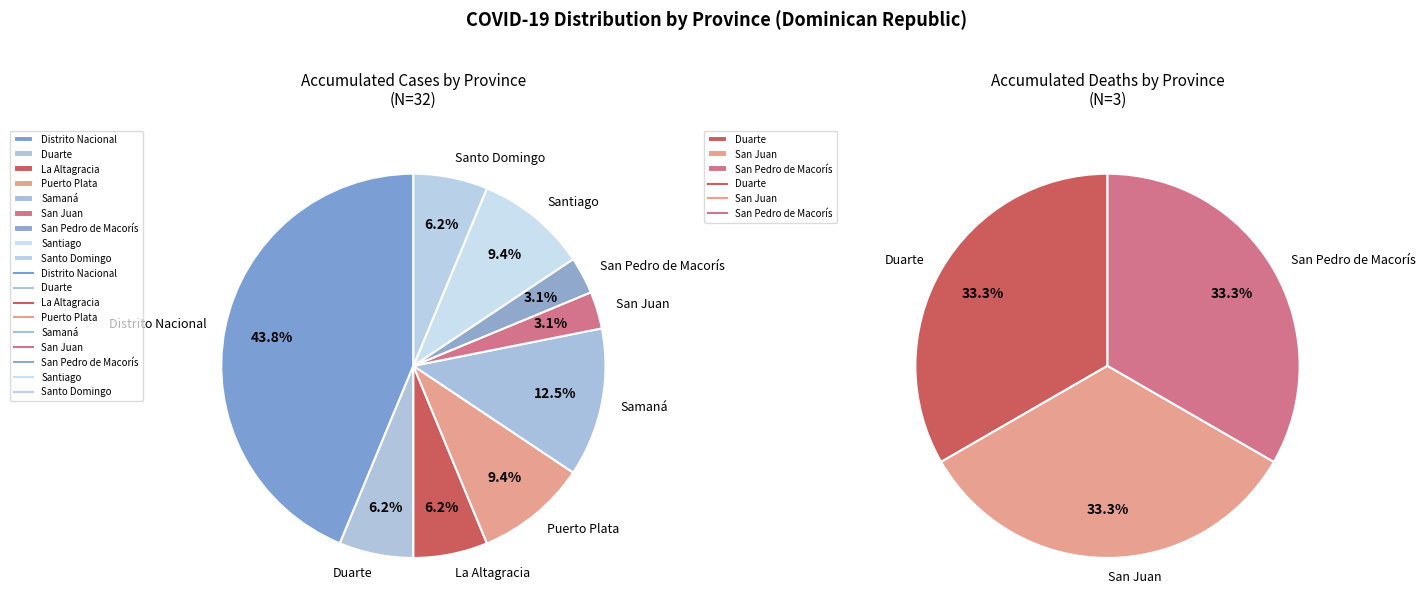

True or false: Duarte accounts for 1% of the total.

False